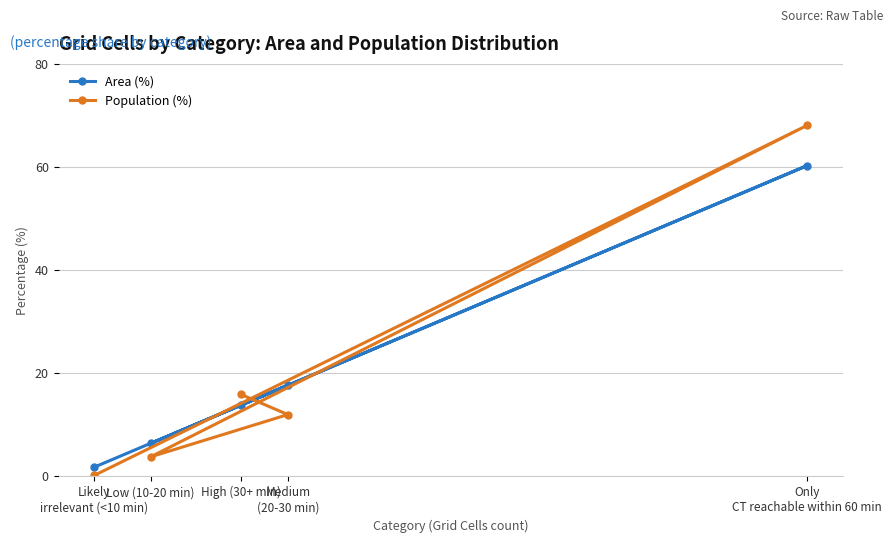

What is the spread (max minus min) of values at High (30+ min)?

2.1